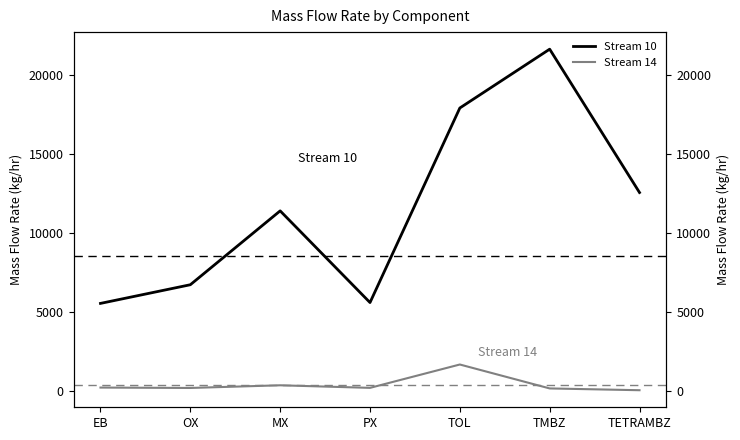

True or false: Stream 10 and Stream 14 intersect in this chart.

False